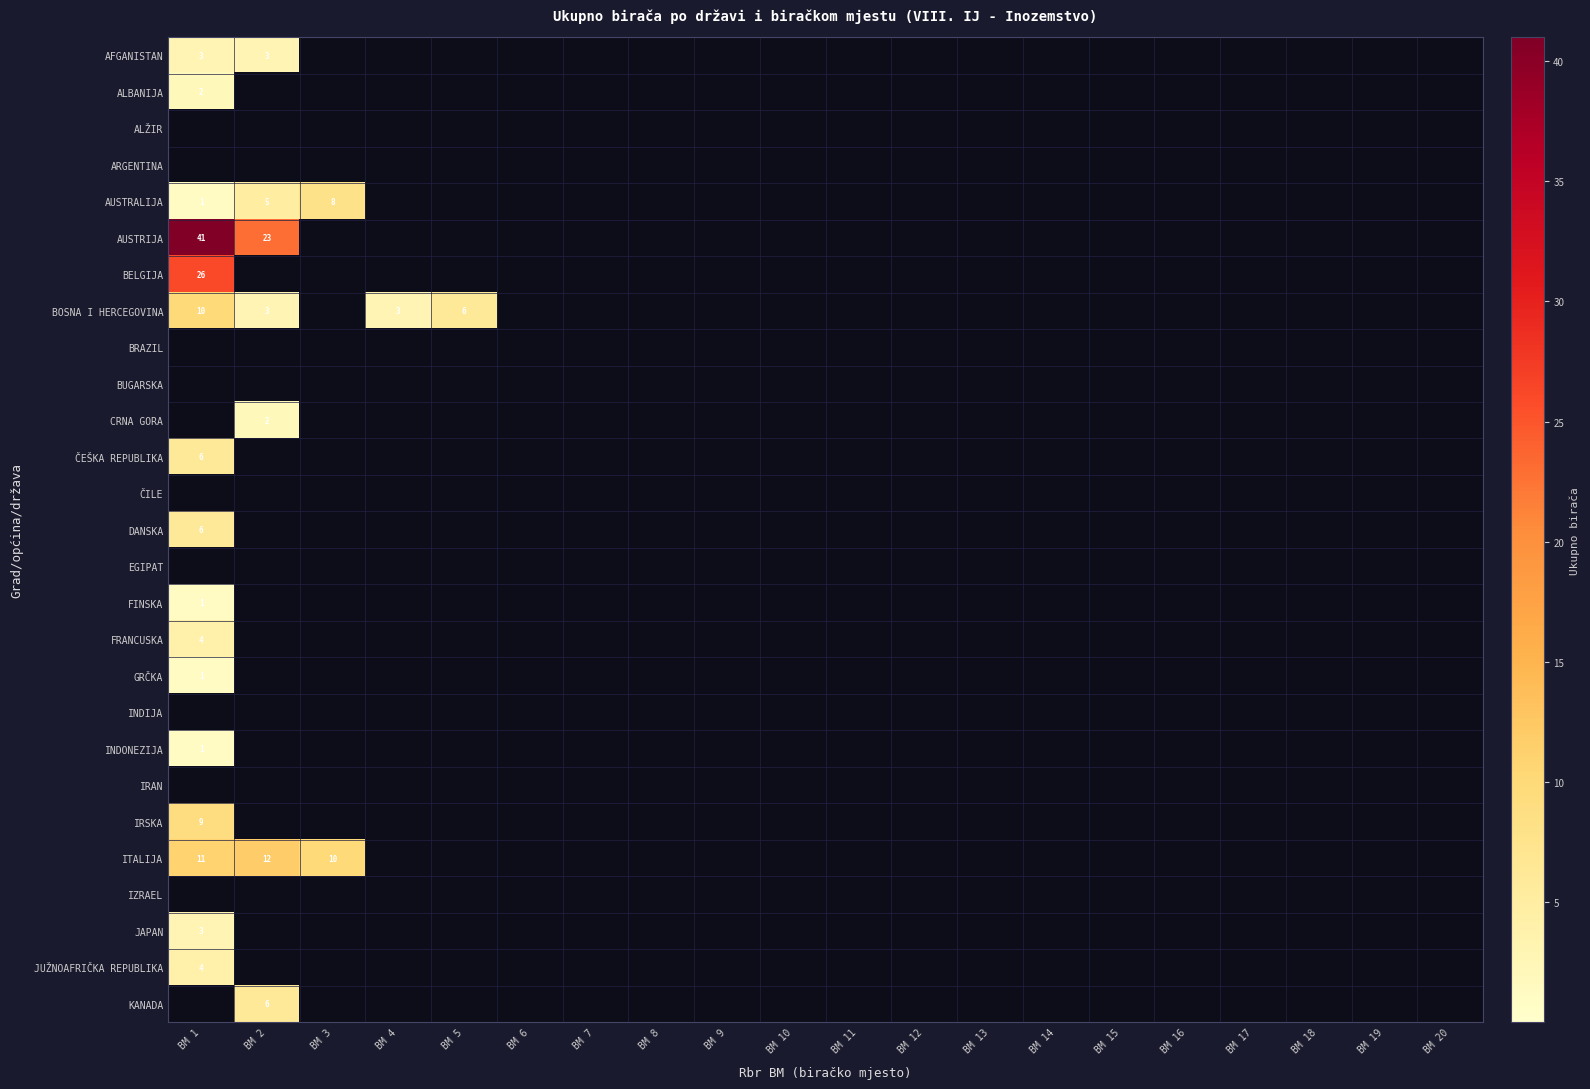

True or false: ITALIJA has a value of 0 at BM 8.

True